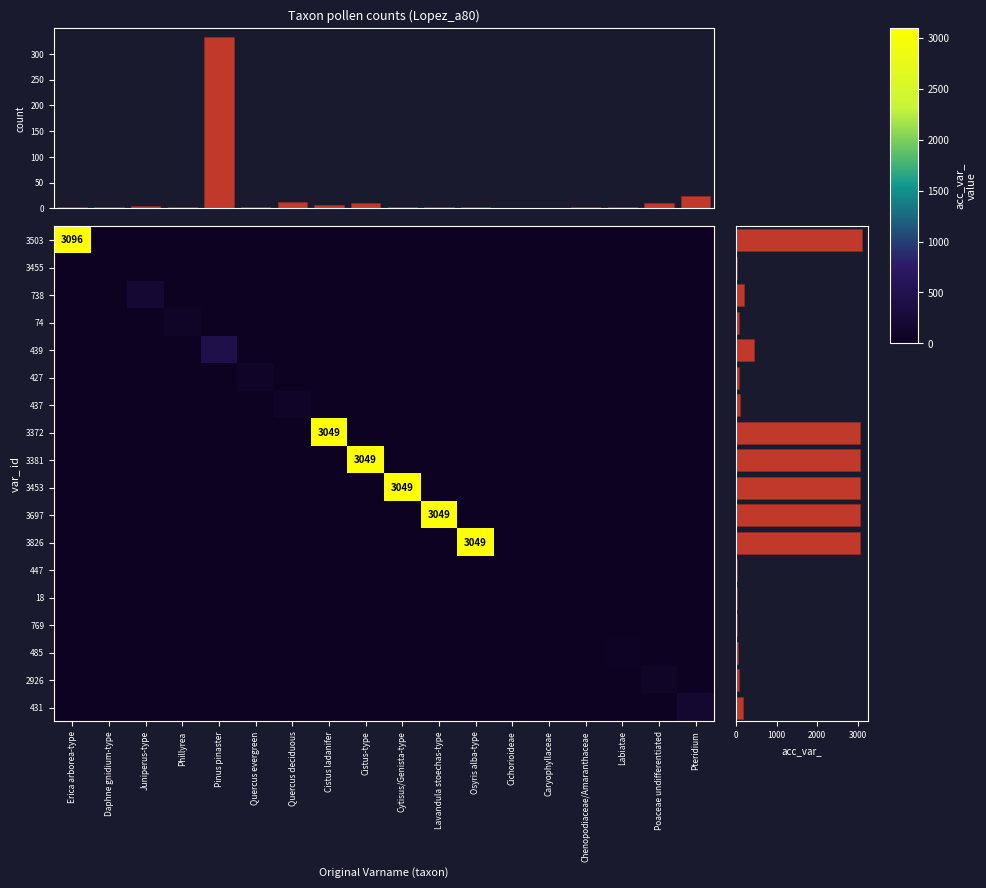

At which label does 738 reach its minimum?

Erica arborea-type